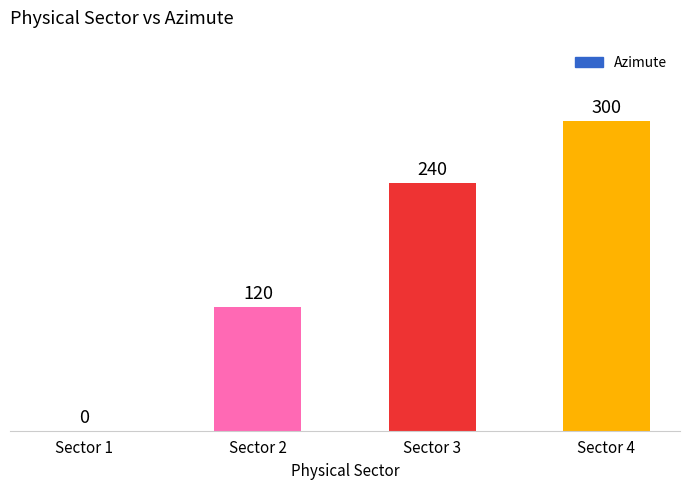

At which category does the chart reach its peak across all series?

Sector 4